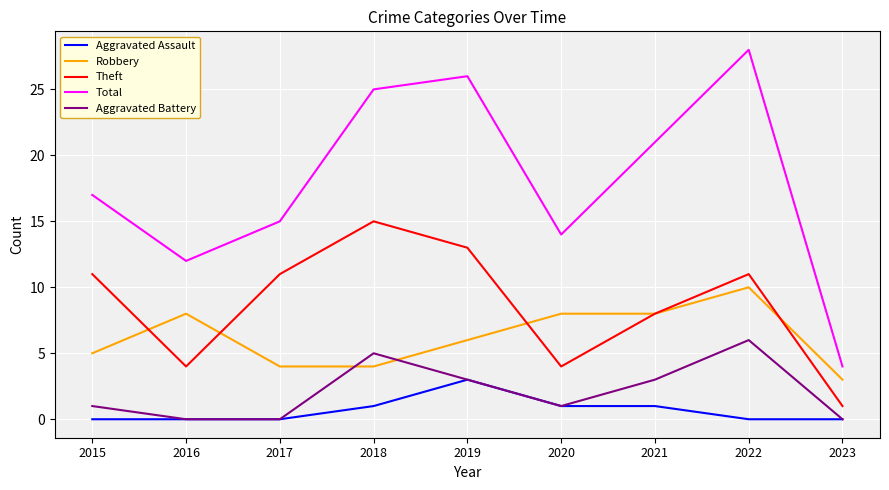

True or false: Aggravated Assault and Theft cross at least once.

False